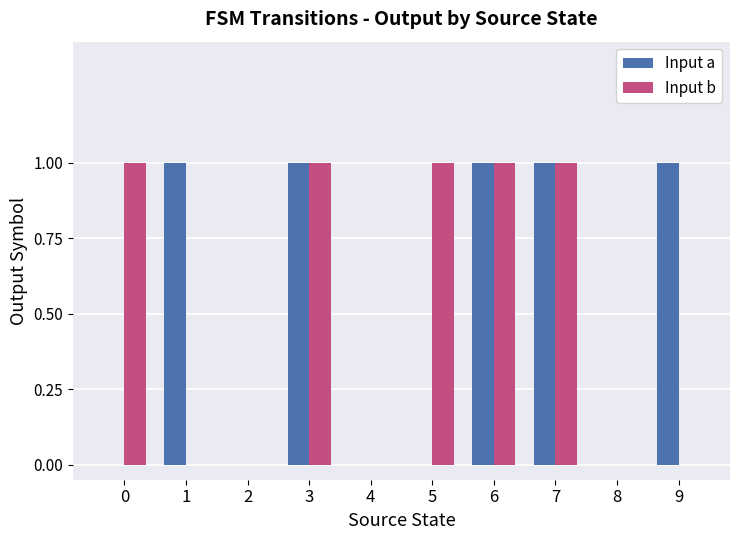

True or false: Input a has a value of 1 at 7.

True